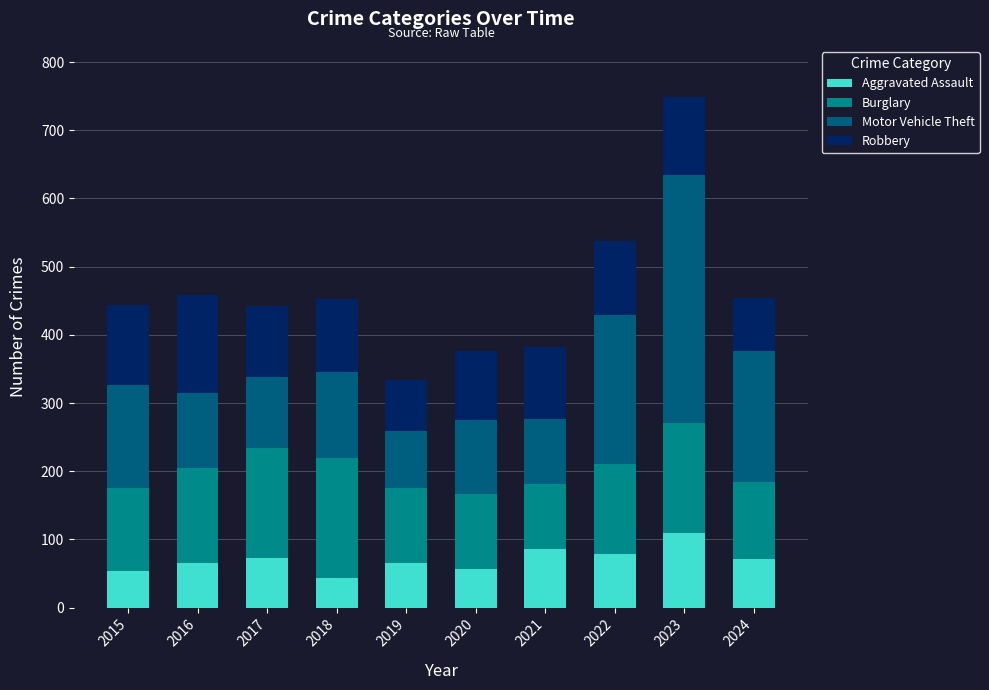

What is the difference between the second highest and second lowest values in the Aggravated Assault series?

32